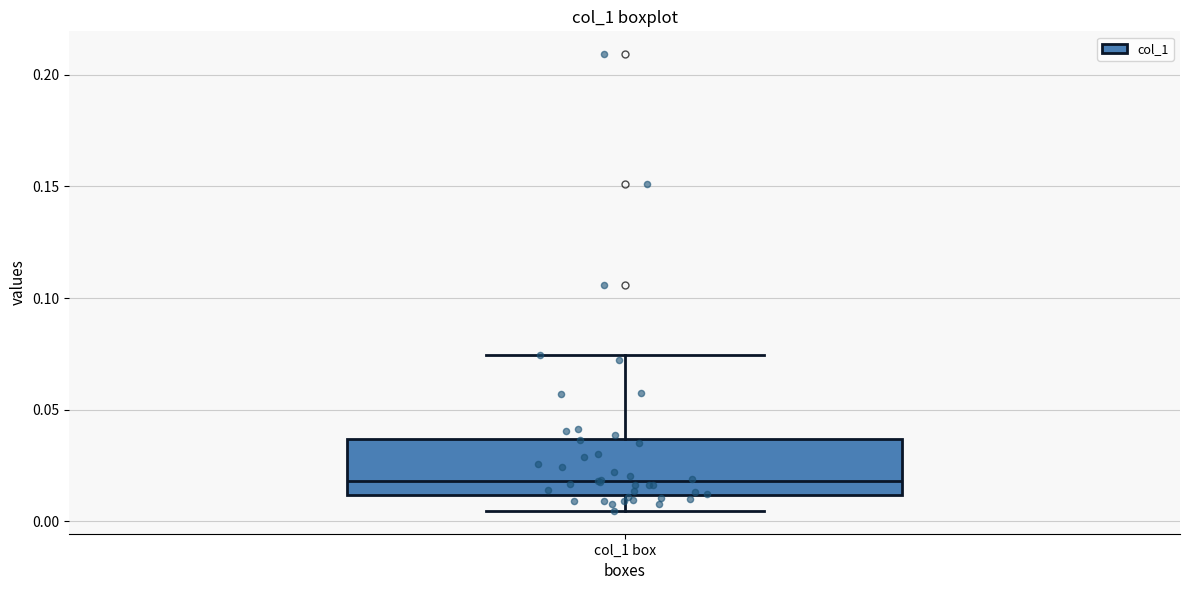

Transcribe this box plot: give where the median line is, the range the box spans, and where the two whiskers end, as read against the y-axis. The values are not printed on the chart, so give them approximately, as read against the axis.

median 0.020, box 0.010 to 0.035, whiskers 0.005 to 0.075